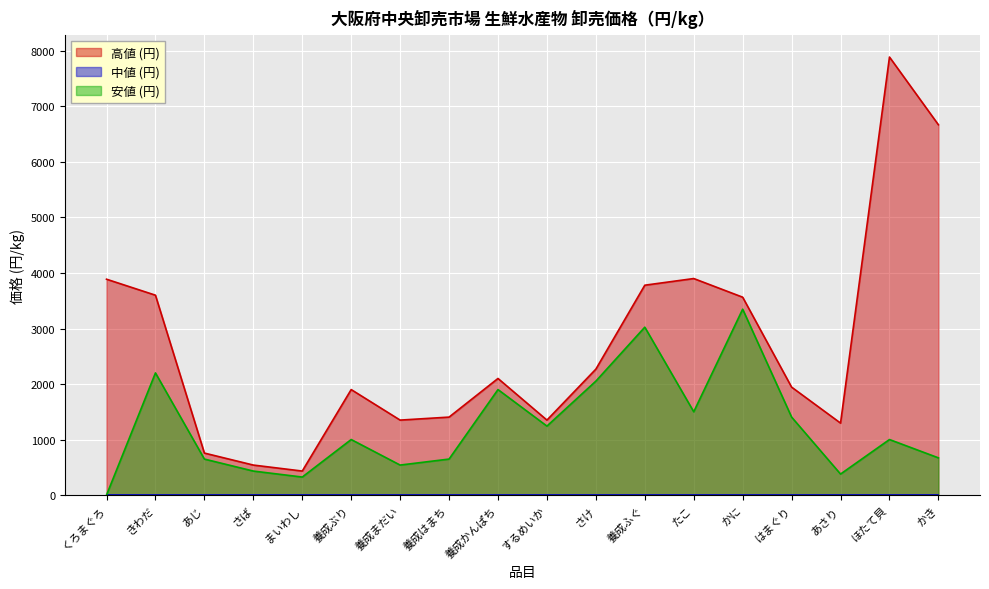

What is the label of the 6th point from the right?

たこ